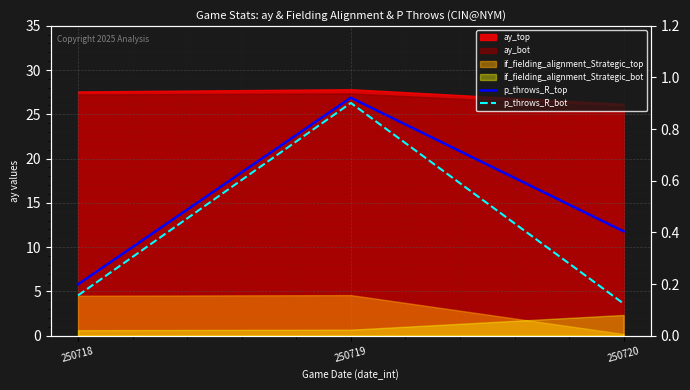

Which has a higher value, 250719 or 250718?

250719